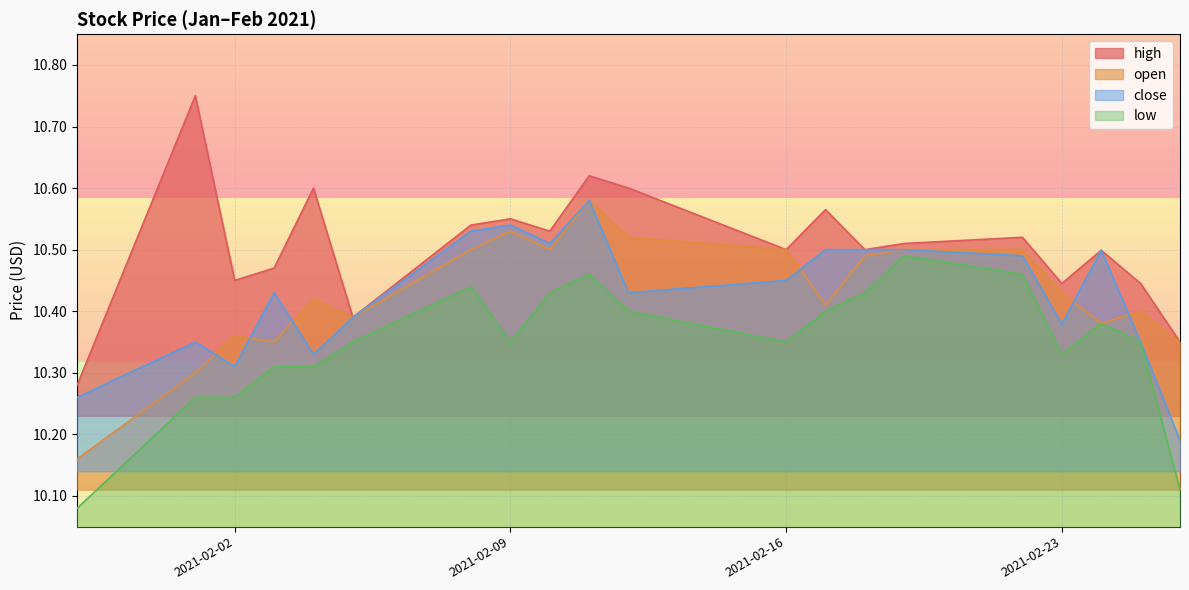

At 2021-01-29, list the series in order from largest to smallest.

high, close, open, low